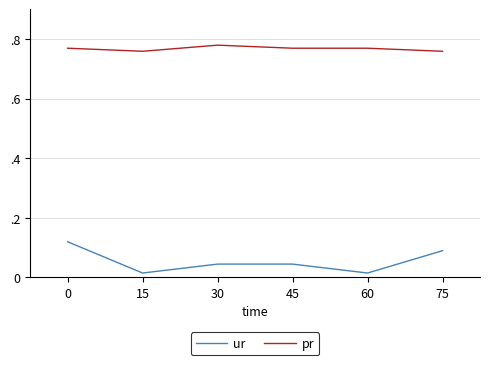

What is the total value across all series at 60?

0.8